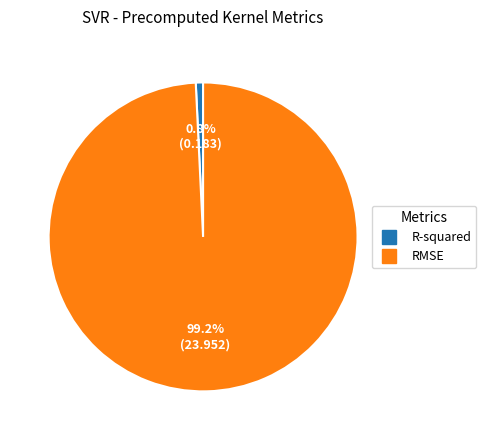

Is R-squared the majority of the pie?

No